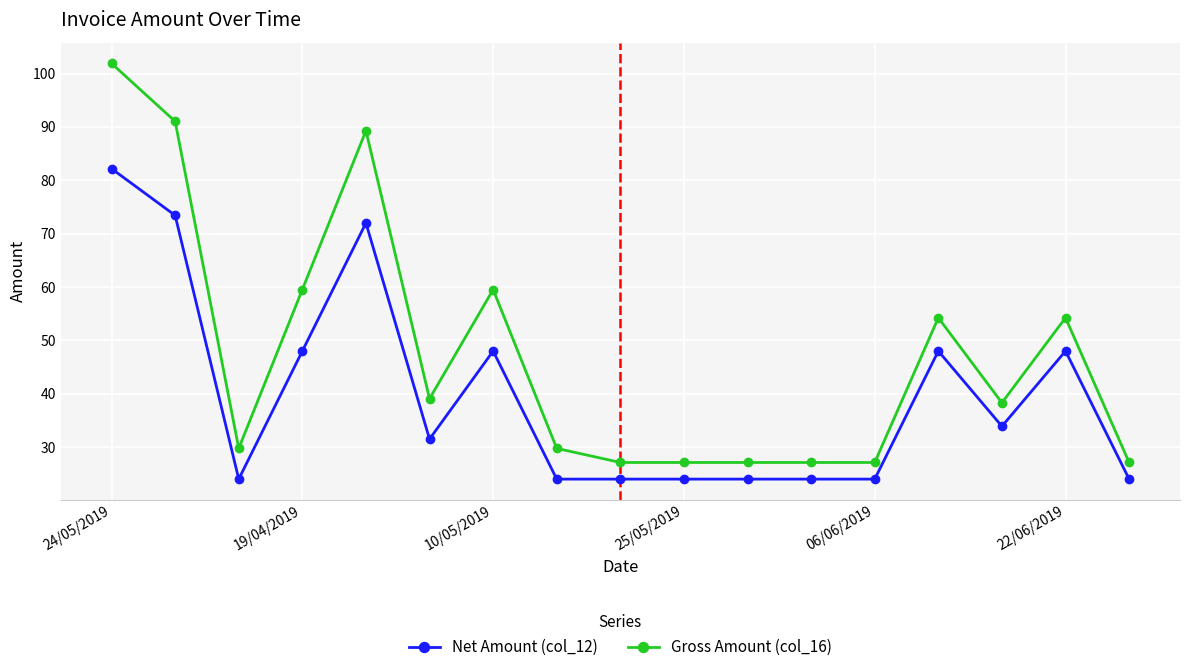

Rank the series by their average value, from lowest to highest.

Net Amount (col_12), Gross Amount (col_16)